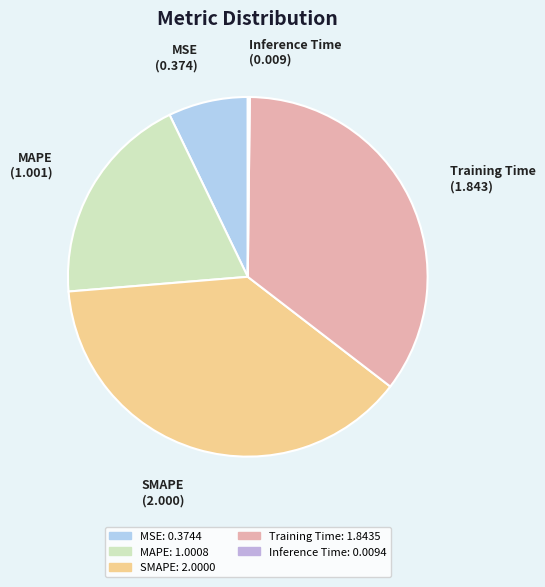

What is the largest slice in the pie chart?

SMAPE